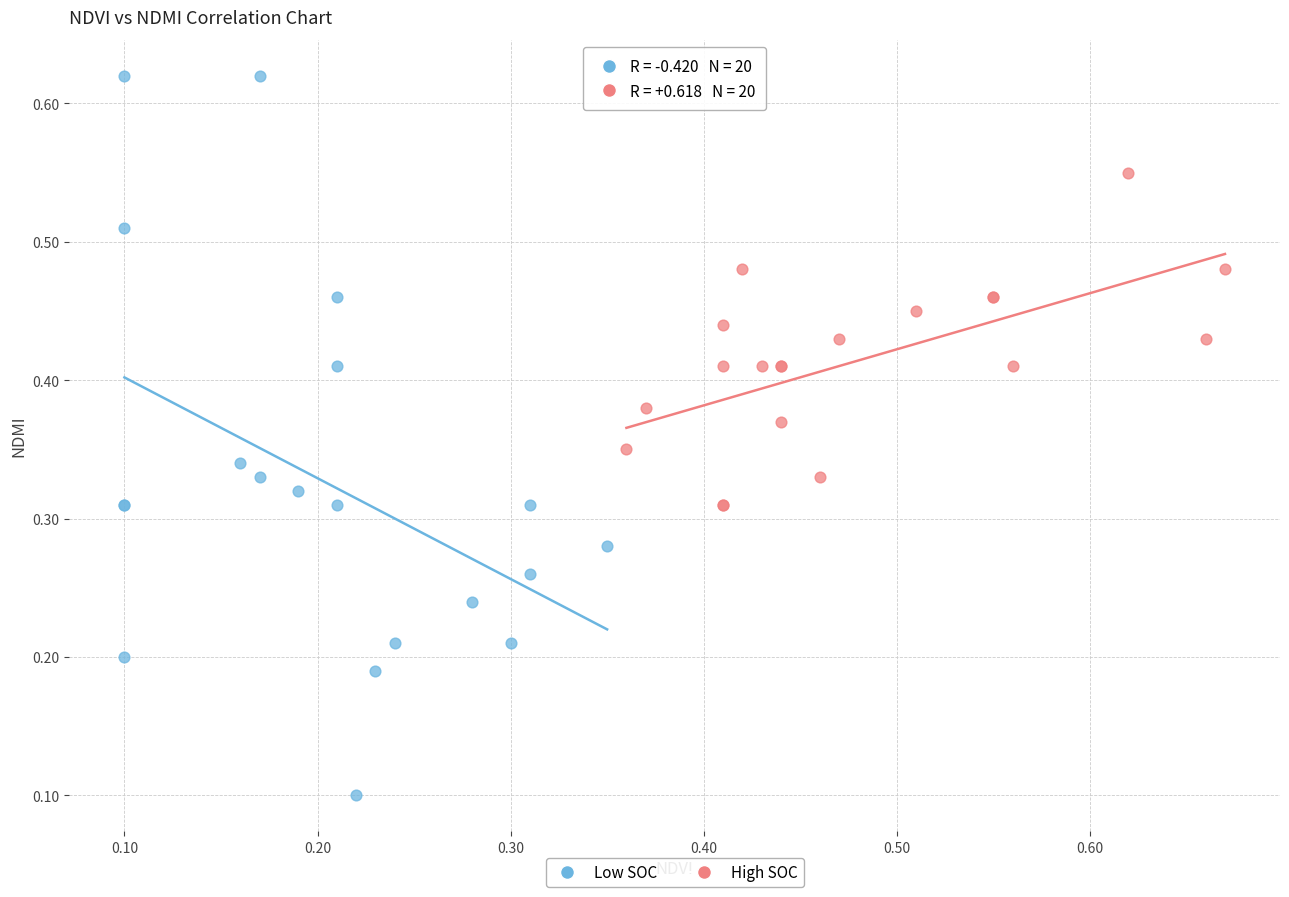

Which series has the widest spread of Y values?

Low SOC